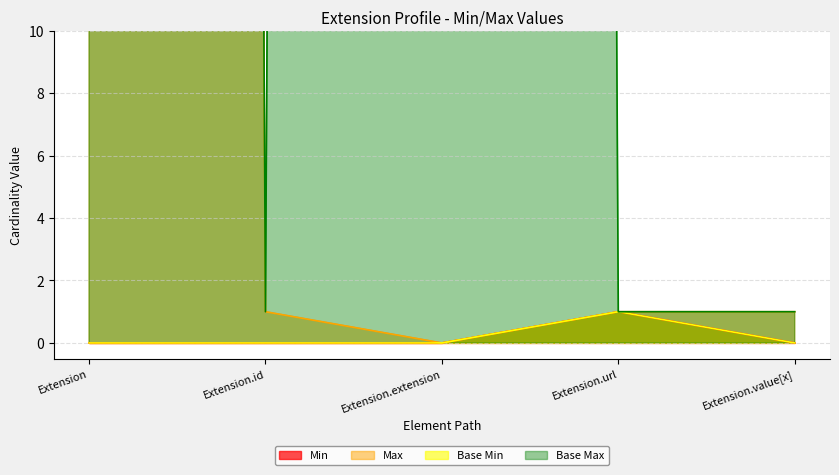

What is the sum of all Base Max_numeric values?

2001